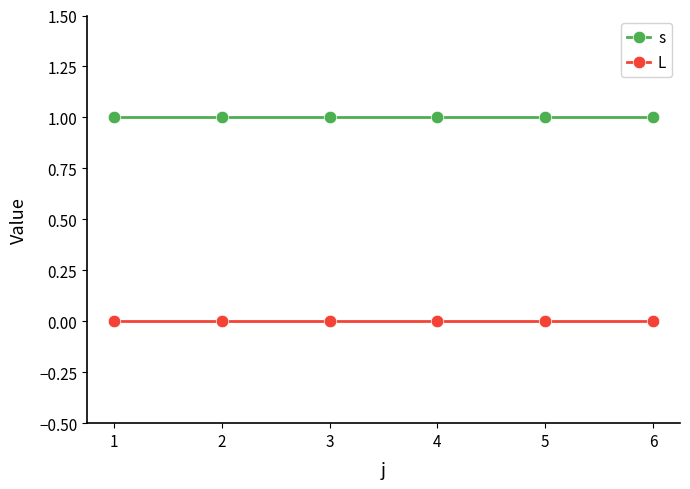

What is the value of the s point at the 3rd from the left?

1